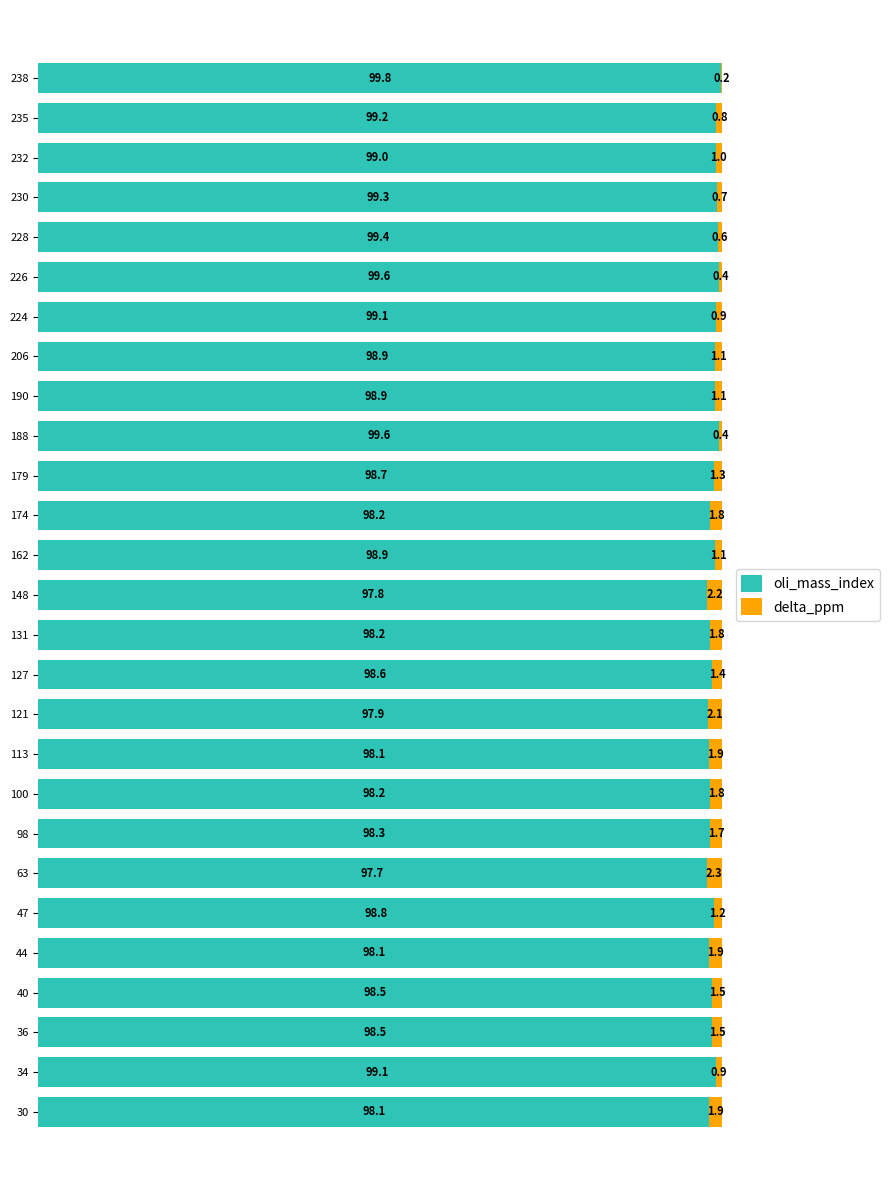

What are all the series names shown in the legend?

oli_mass_index, delta_ppm